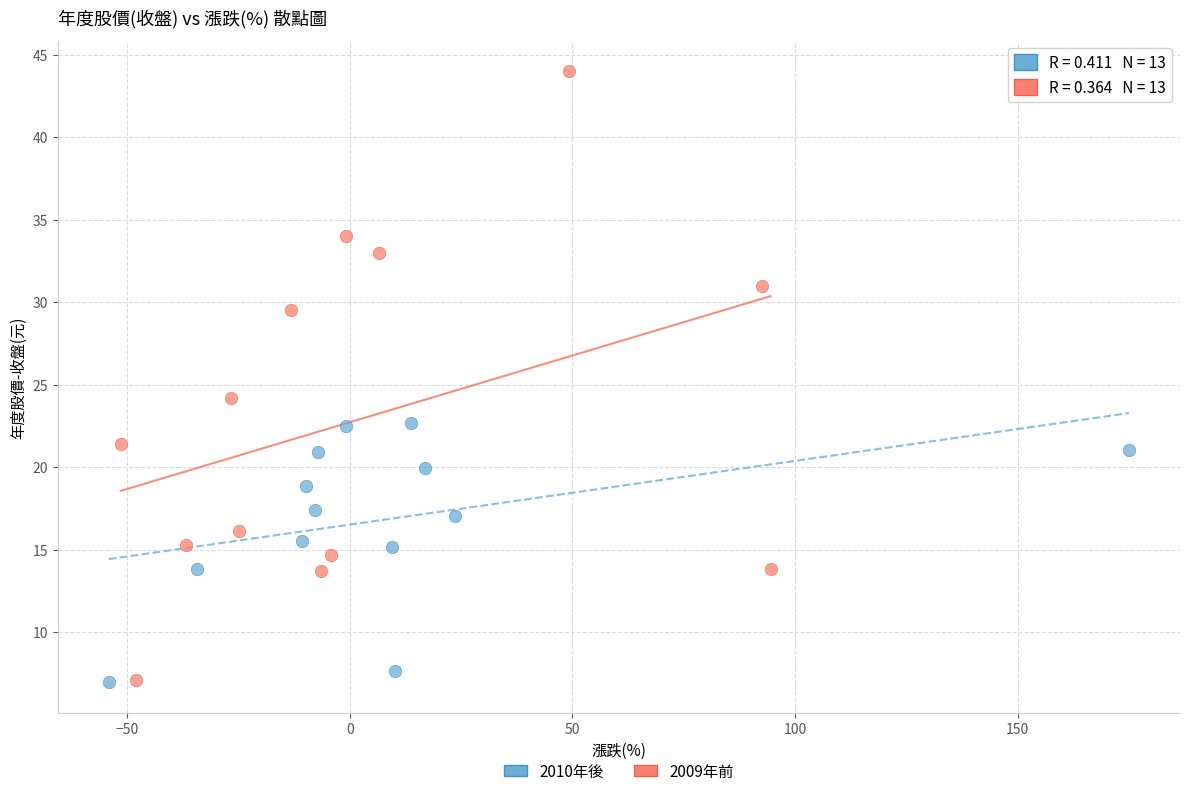

Which series has the largest Y range (max minus min)?

2009年前